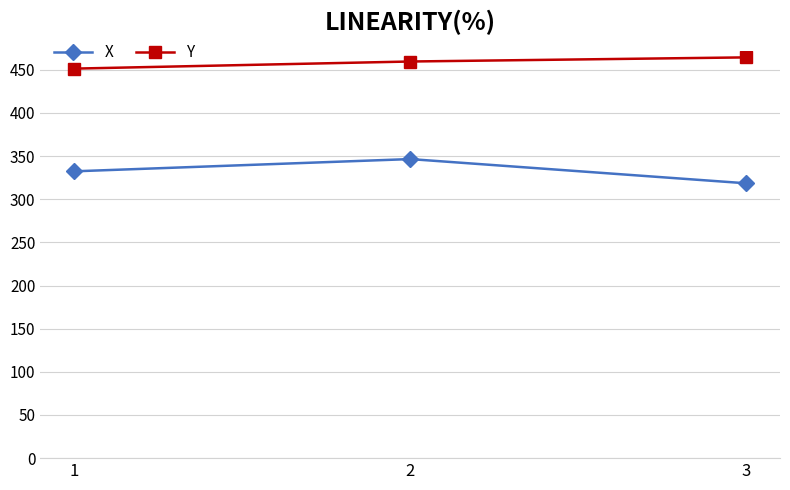

Which series has the largest range (max minus min)?

X